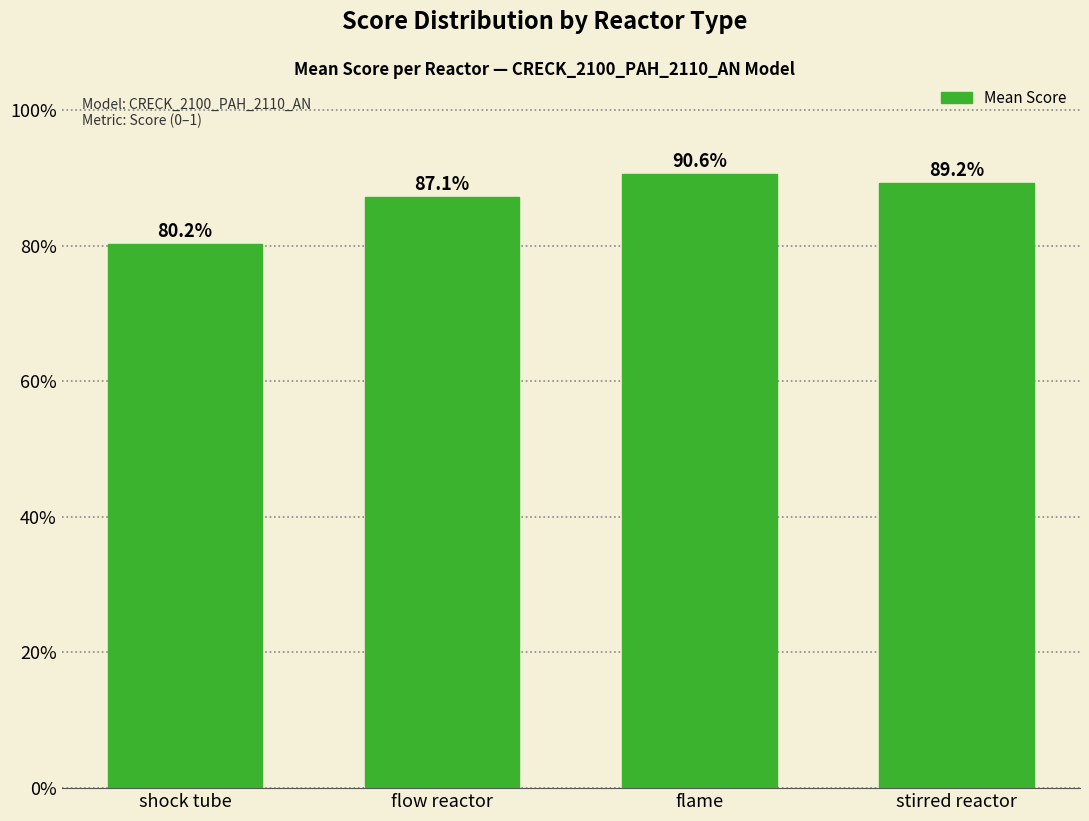

What position from the left is flame?

3